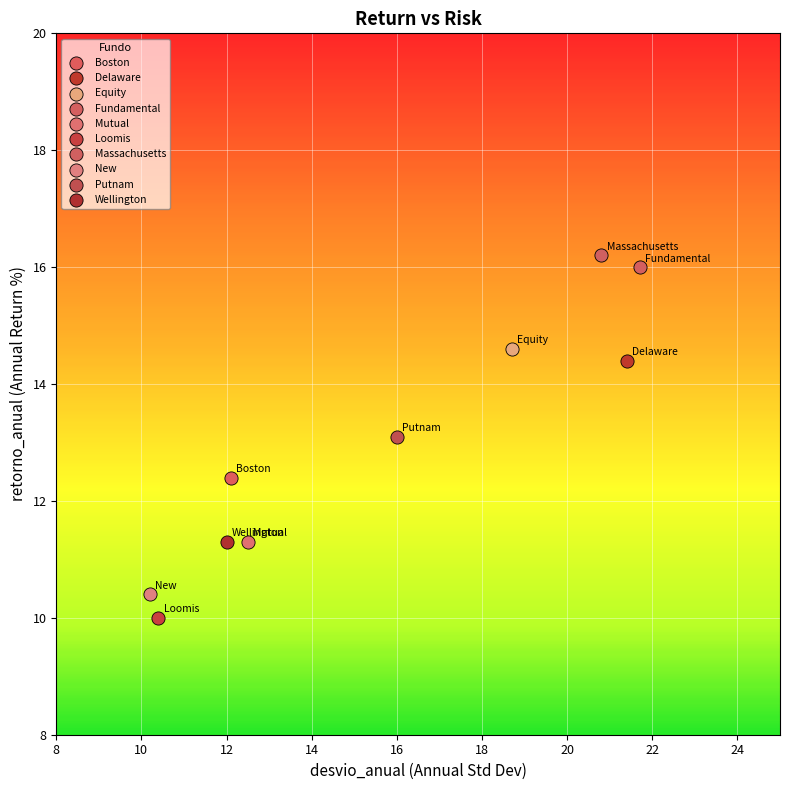

Which series contains the highest Y value?

Massachusetts